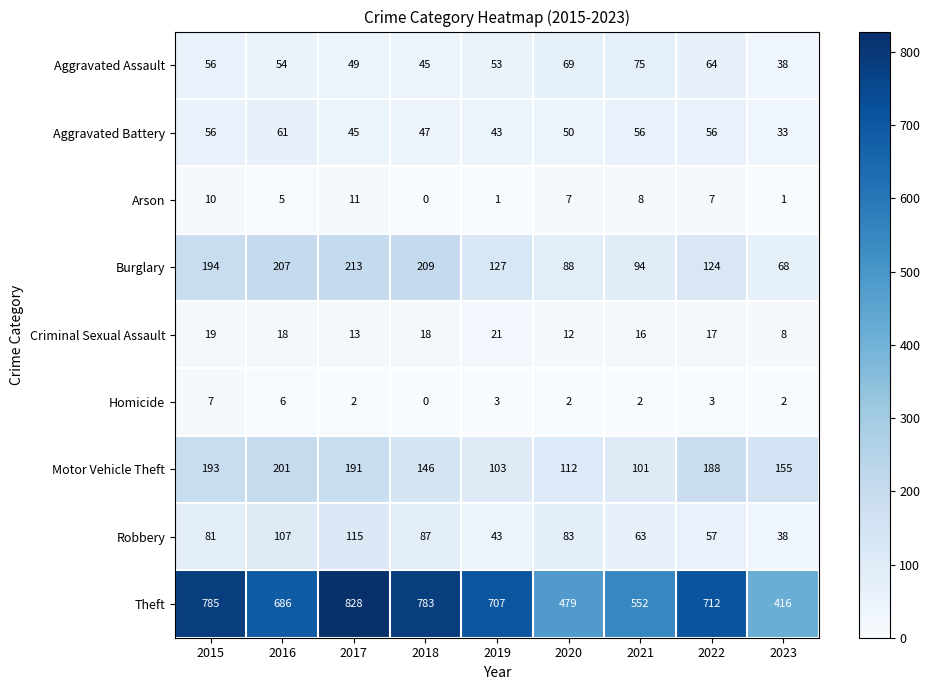

Rank the series at 2017 from highest to lowest value.

Theft, Burglary, Motor Vehicle Theft, Robbery, Aggravated Assault, Aggravated Battery, Criminal Sexual Assault, Arson, Homicide